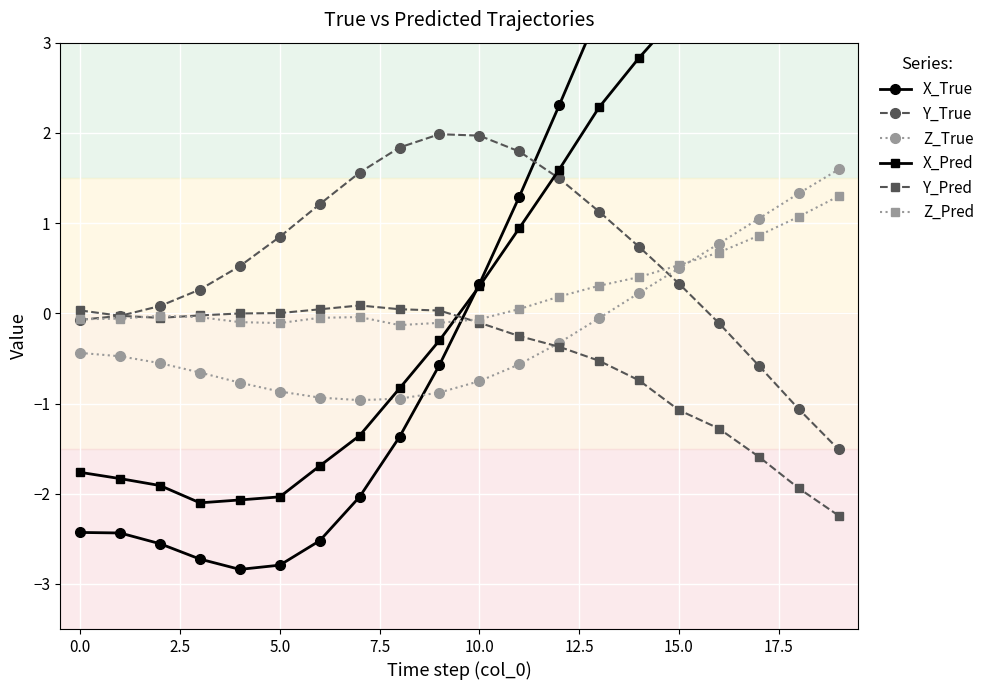

True or false: Y_Pred has more than 0 points higher than both neighbors.

True